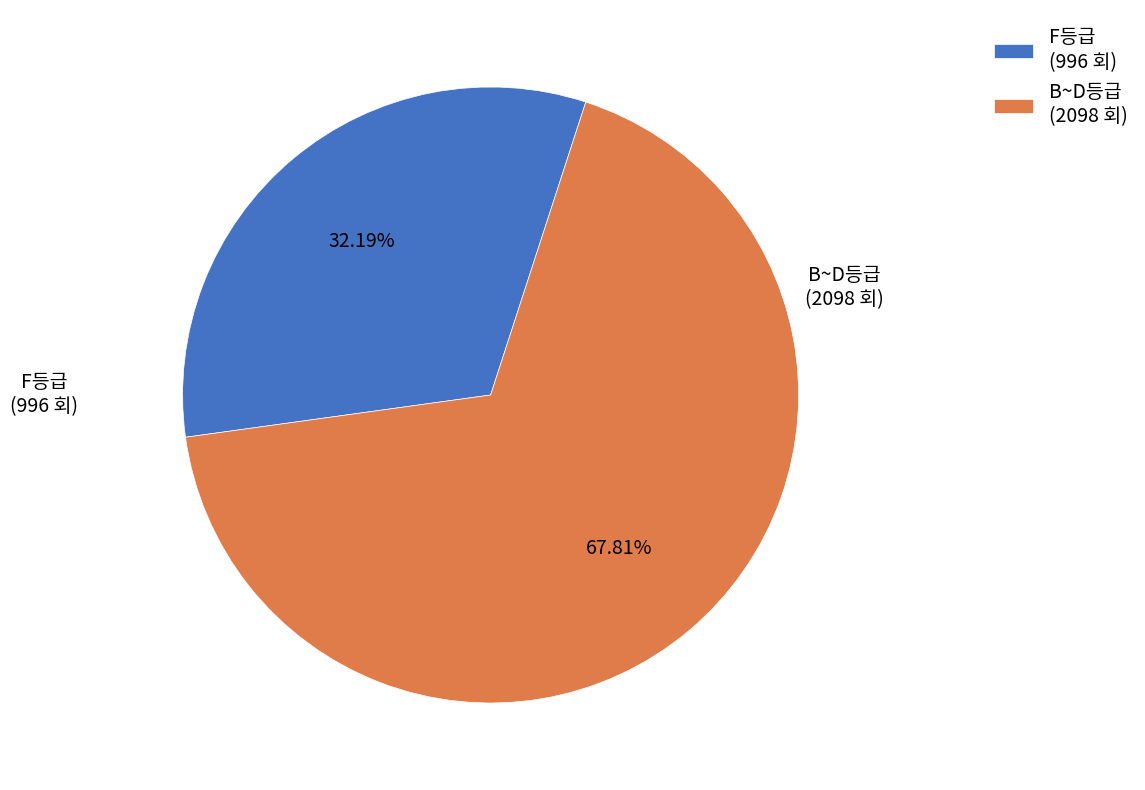

To the nearest percent, what is the average slice percentage?

50%